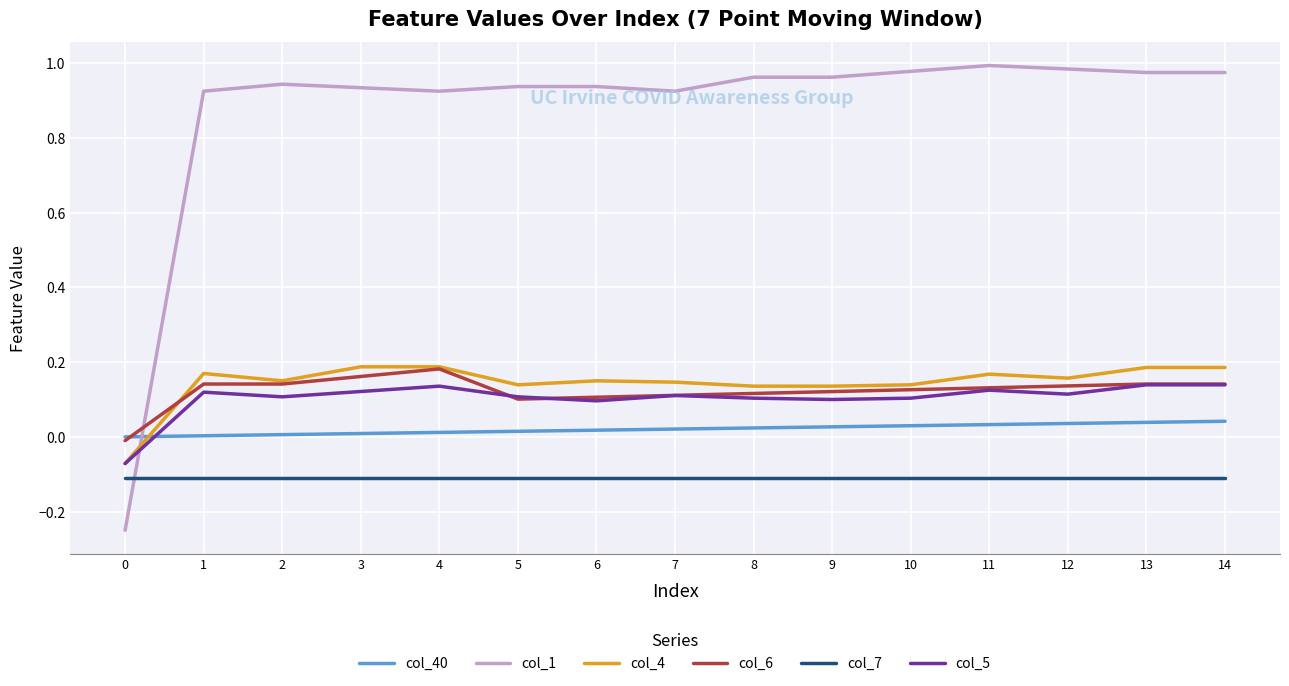

True or false: col_4 has more than 2 interior local peaks.

True